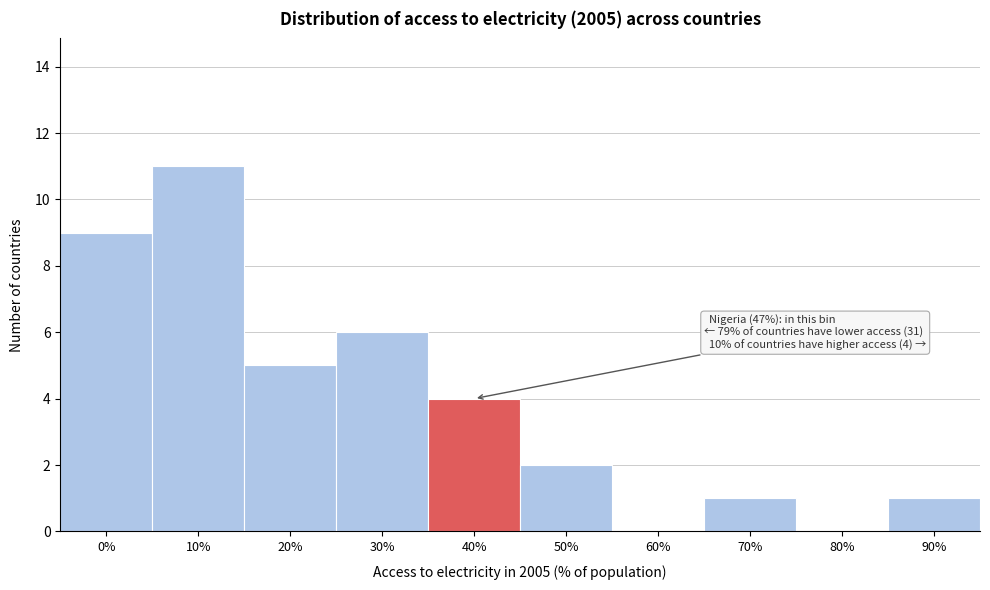

Reading left to right, transcribe all the data shown in this chart.

0%=9	10%=11	20%=5	30%=6	40%=4	50%=2	60%=0	70%=1	80%=0	90%=1